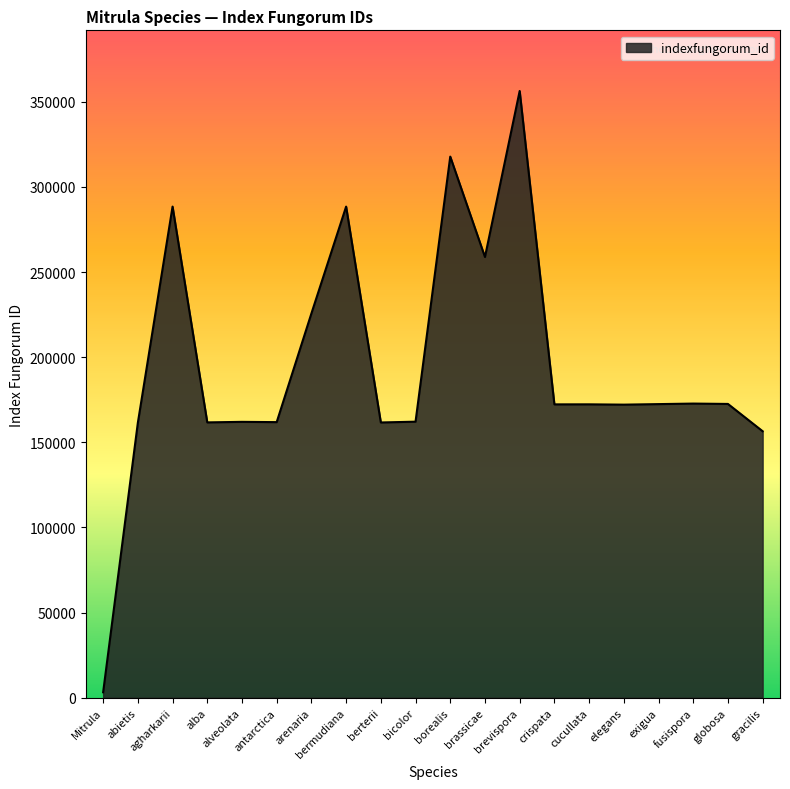

What position from the right is cucullata?

6